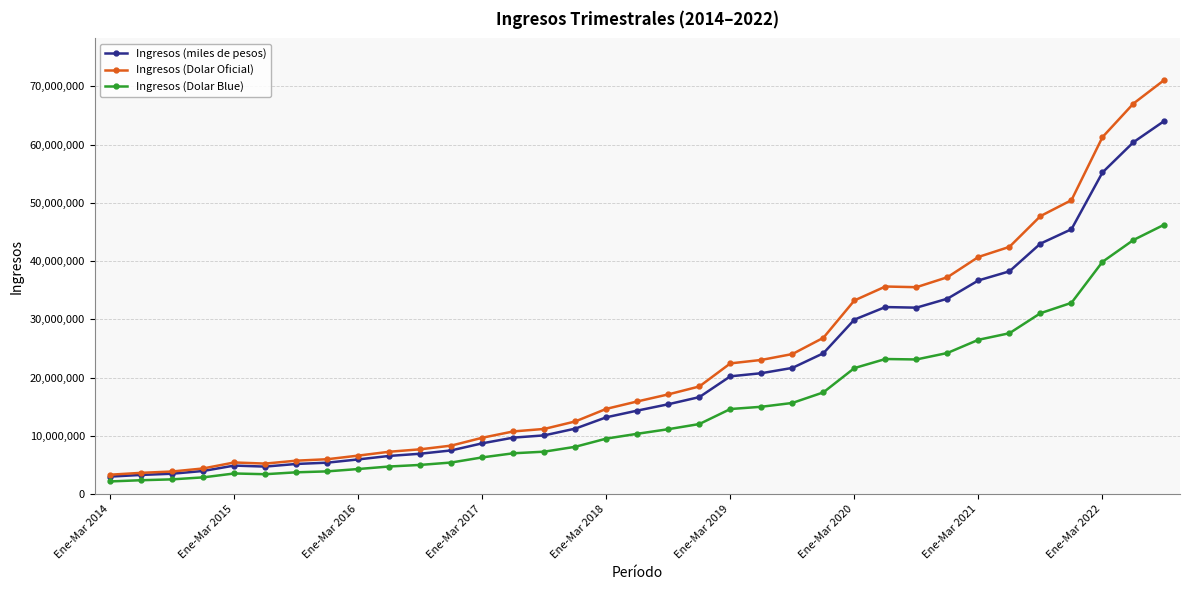

What is the value of the Ingresos (miles de pesos) point at the 11th from the left?

6912441.5